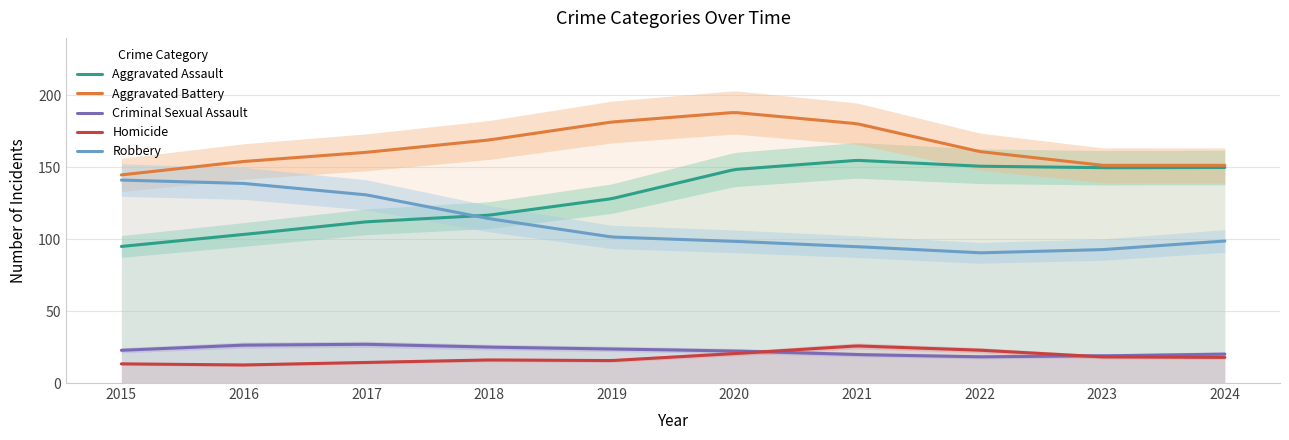

True or false: Homicide and Aggravated Battery intersect in this chart.

False